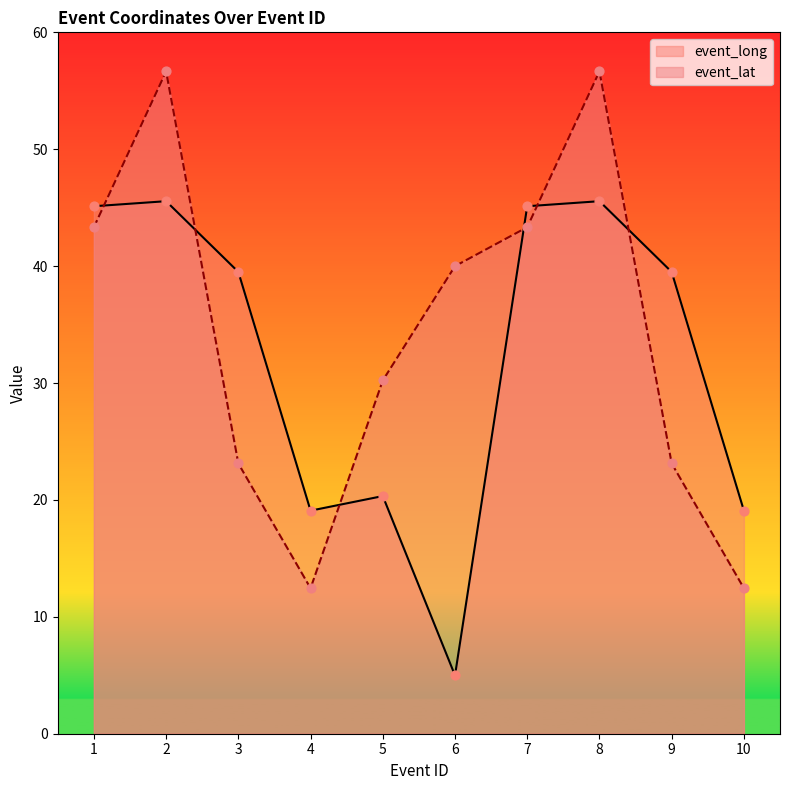

Is the value of event_lat at 4 greater than the value of event_long at 1?

No